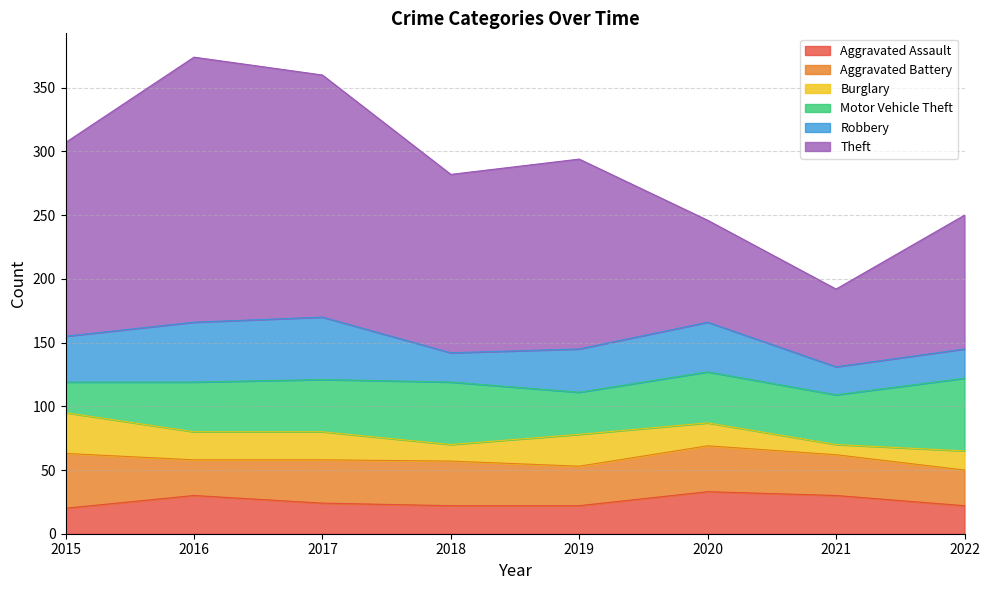

Reading left to right, transcribe all the data shown in this chart.

Aggravated Assault: 2015=20	2016=30	2017=24	2018=22	2019=22	2020=33	2021=30	2022=22
Aggravated Battery: 2015=43	2016=28	2017=34	2018=35	2019=31	2020=36	2021=32	2022=28
Burglary: 2015=32	2016=22	2017=22	2018=13	2019=25	2020=18	2021=8	2022=15
Motor Vehicle Theft: 2015=24	2016=39	2017=41	2018=49	2019=33	2020=40	2021=39	2022=57
Robbery: 2015=36	2016=47	2017=49	2018=23	2019=34	2020=39	2021=22	2022=23
Theft: 2015=152	2016=208	2017=190	2018=140	2019=149	2020=80	2021=61	2022=105